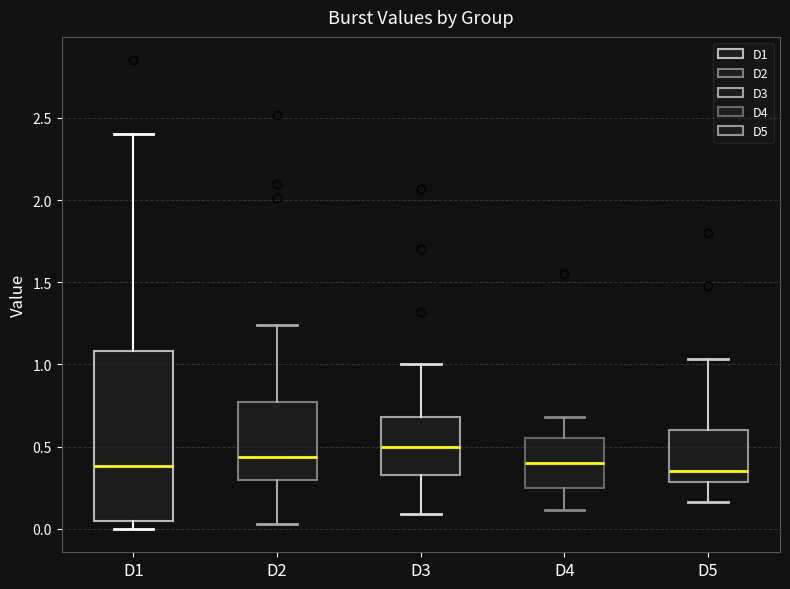

Reading left to right, read every box against the y-axis: the position of its median line, the range the box covers, and the ends of its whiskers. The values are not printed on the chart, so give them approximately, as read against the axis.

D1: median 0.40, box 0.05 to 1.10, whiskers 0.00 to 2.40
D2: median 0.45, box 0.30 to 0.75, whiskers 0.05 to 1.25
D3: median 0.50, box 0.35 to 0.70, whiskers 0.10 to 1.00
D4: median 0.40, box 0.25 to 0.55, whiskers 0.10 to 0.70
D5: median 0.35, box 0.30 to 0.60, whiskers 0.15 to 1.05